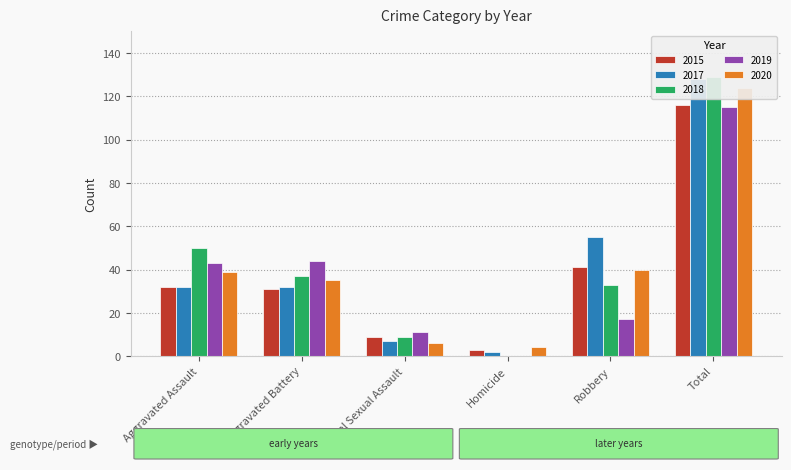

The 2019 series shows 26 at Robbery. True or false?

False